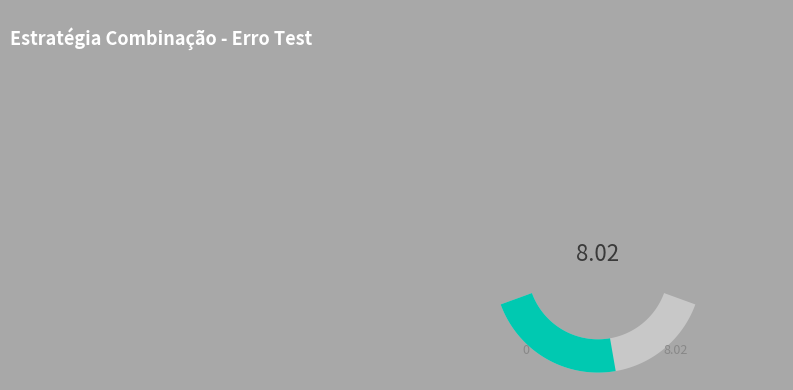

How many segments does this pie chart have?

2